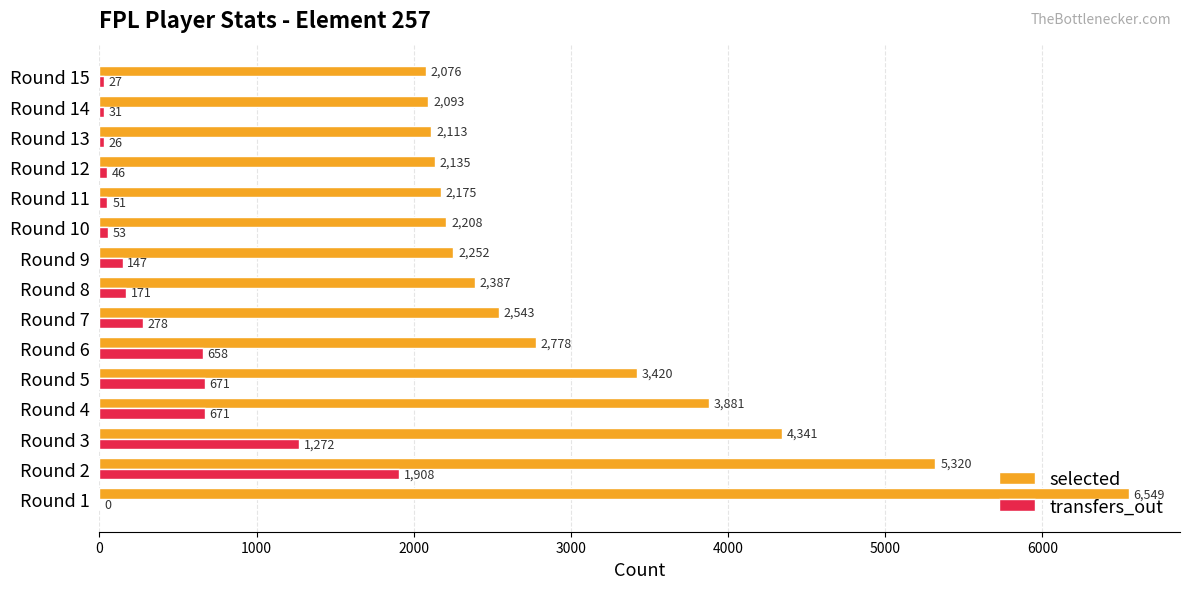

What is the sum of the transfers_out values at Round 7 and Round 10?

331